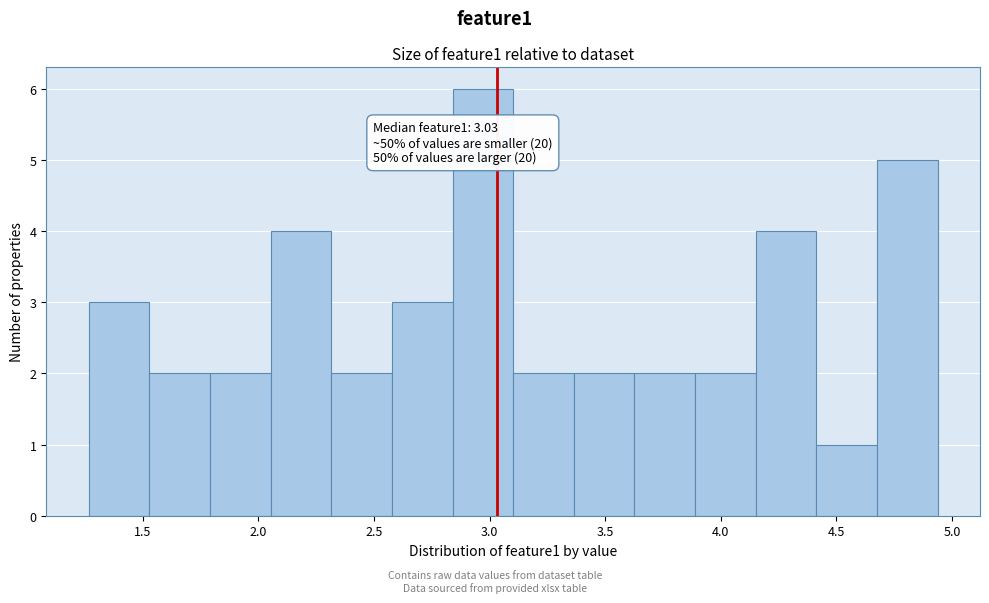

Which range on the x-axis has the tallest bar?

2.85 to 3.10